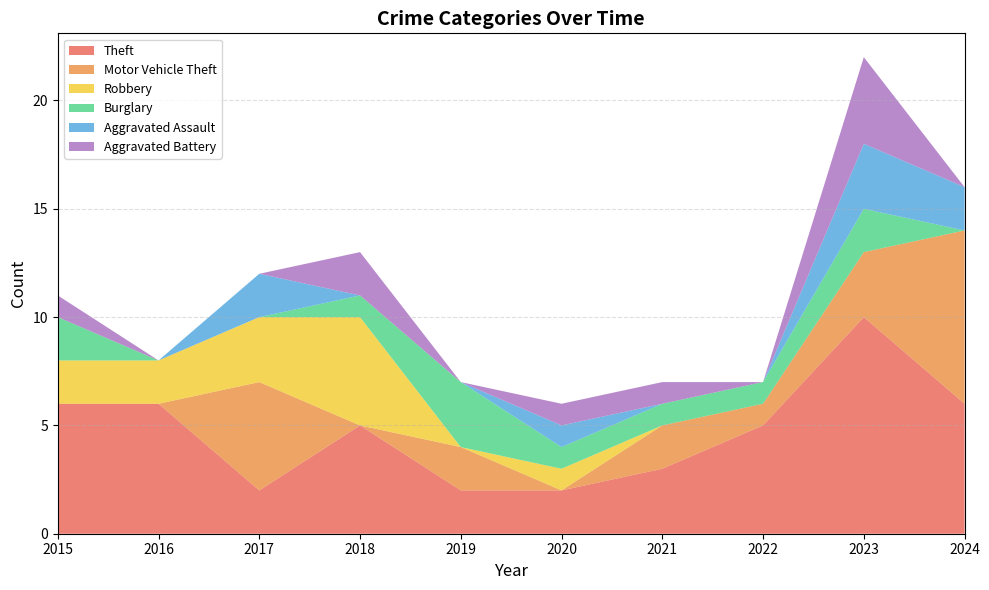

Reading left to right, extract all data points from this chart.

Theft: 6	6	2	5	2	2	3	5	10	6
Motor Vehicle Theft: 0	0	5	0	2	0	2	1	3	8
Robbery: 2	2	3	5	0	1	0	0	0	0
Burglary: 2	0	0	1	3	1	1	1	2	0
Aggravated Assault: 0	0	2	0	0	1	0	0	3	2
Aggravated Battery: 1	0	0	2	0	1	1	0	4	0